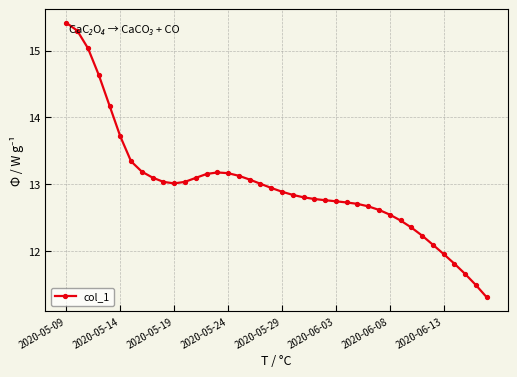

What is the maximum value shown in the chart?

15.4